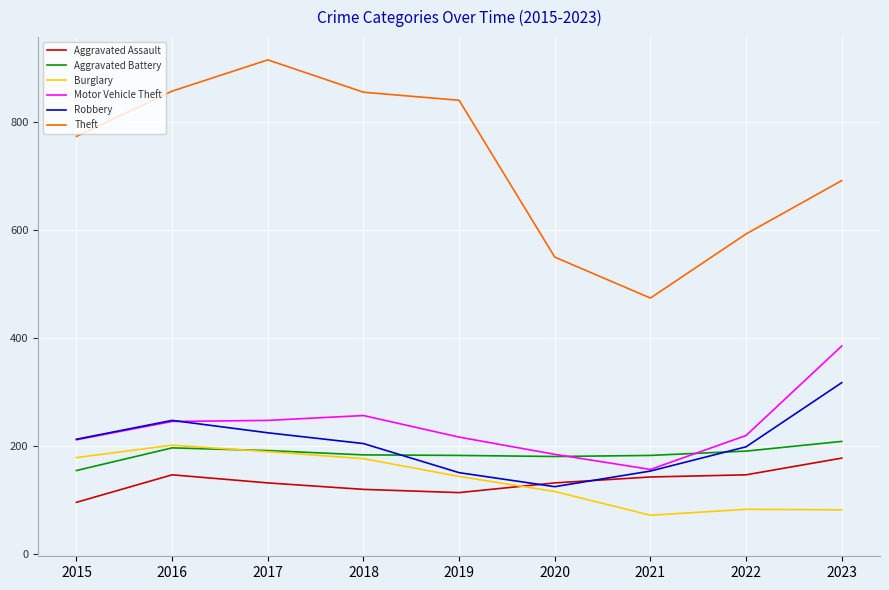

Which series changed the most between 2016 and 2019?

Robbery